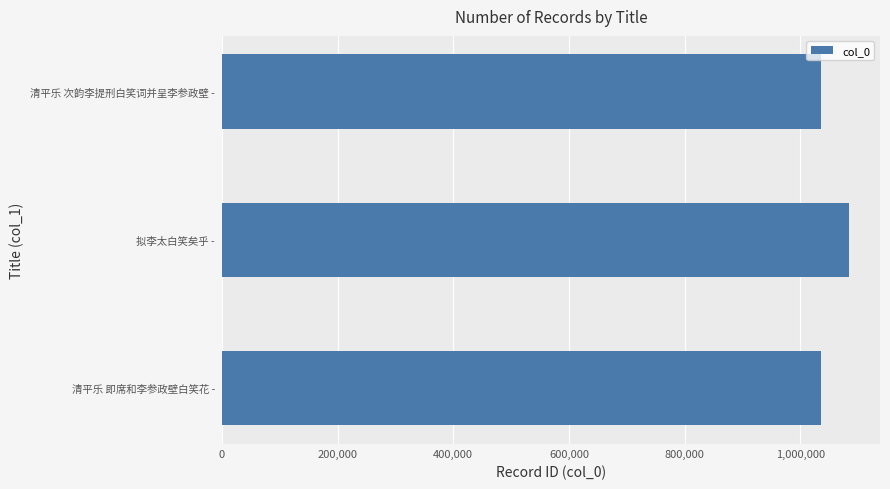

Approximately how many times larger is the value at 拟李太白笑矣乎 - compared to 清平乐 次韵李提刑白笑词并呈李参政壁 -?

1.0